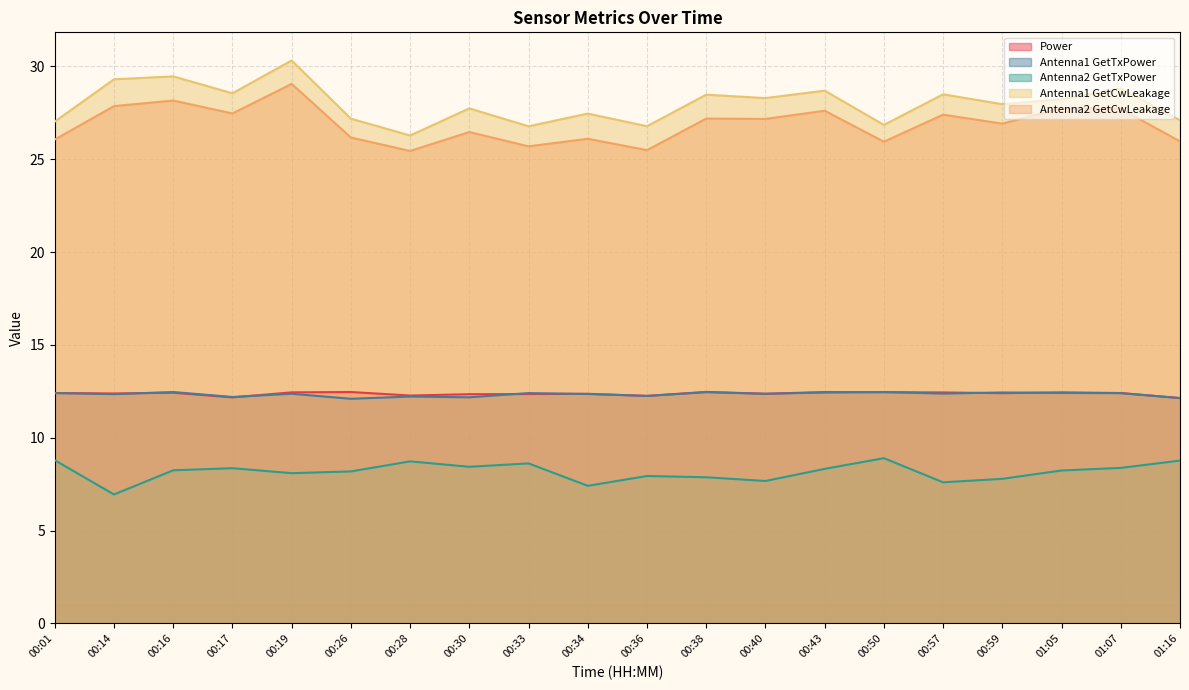

What is the difference between the maximum and second lowest values in the Power series?

0.3